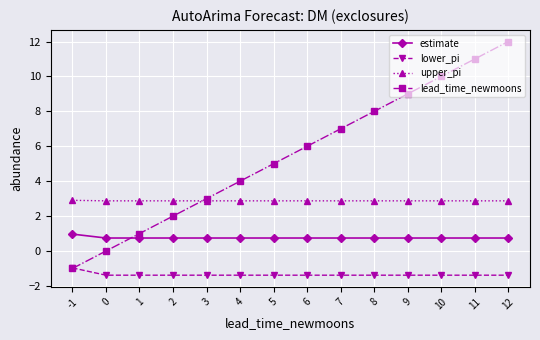

Count the number of categories in the chart.

14